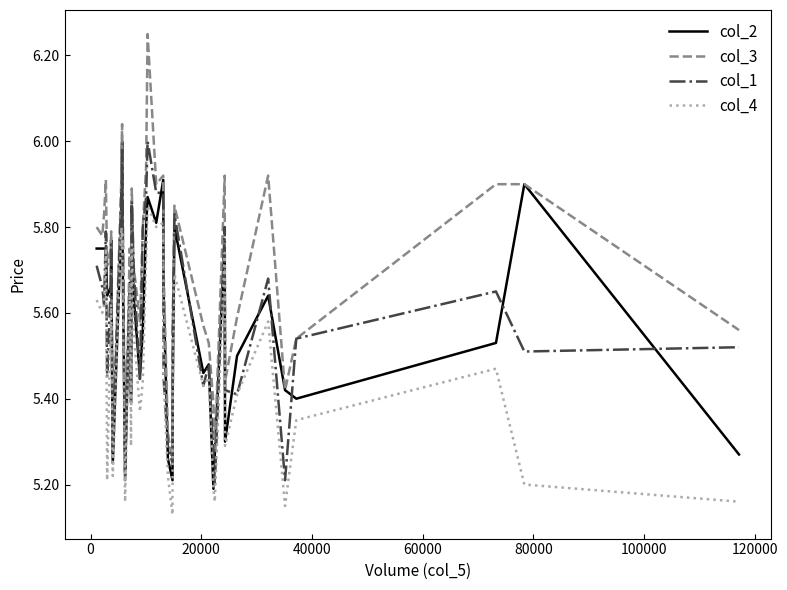

At how many categories does at least one series exceed 5?

40